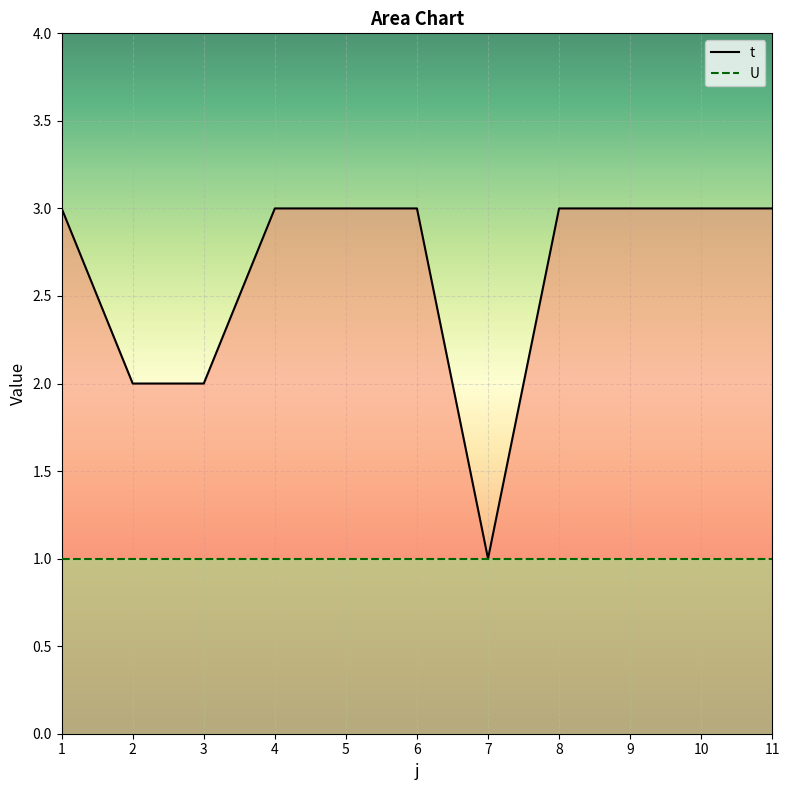

At which category does the data reach its first local valley?

7